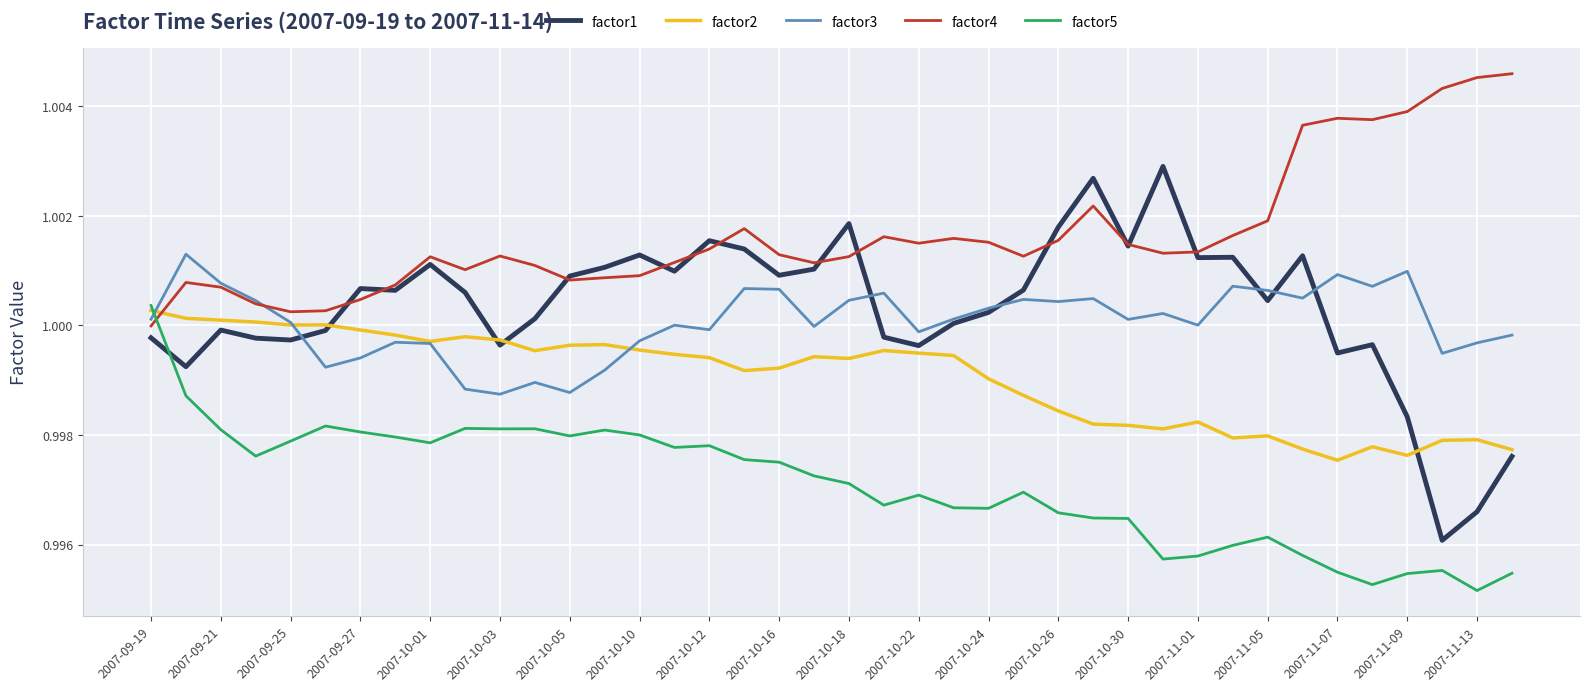

Which series has the largest total across all categories?

factor4